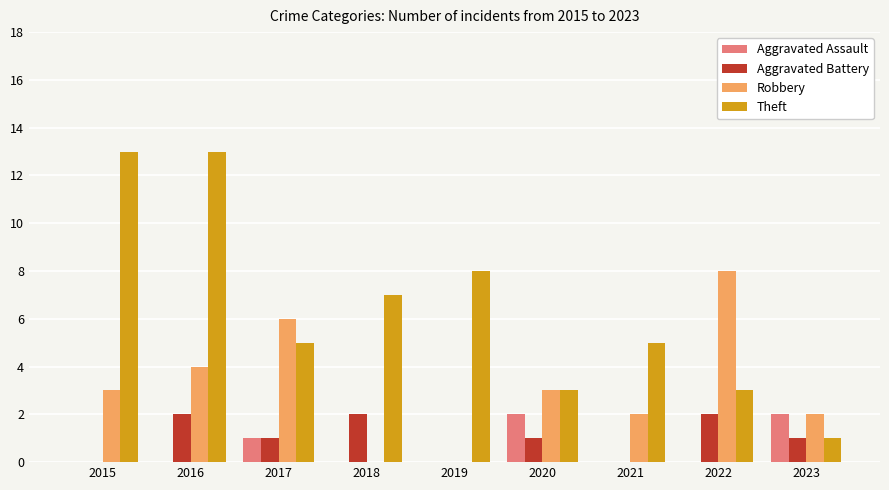

How many Aggravated Assault values are between 0 and 1?

7